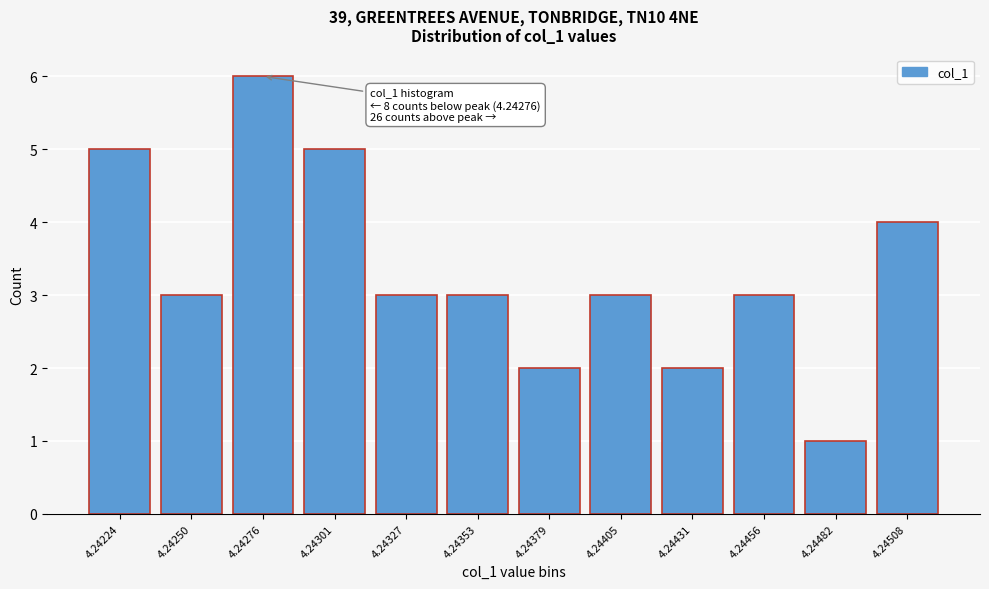

Reading left to right, list all the values displayed in this chart.

5	3	6	5	3	3	2	3	2	3	1	4